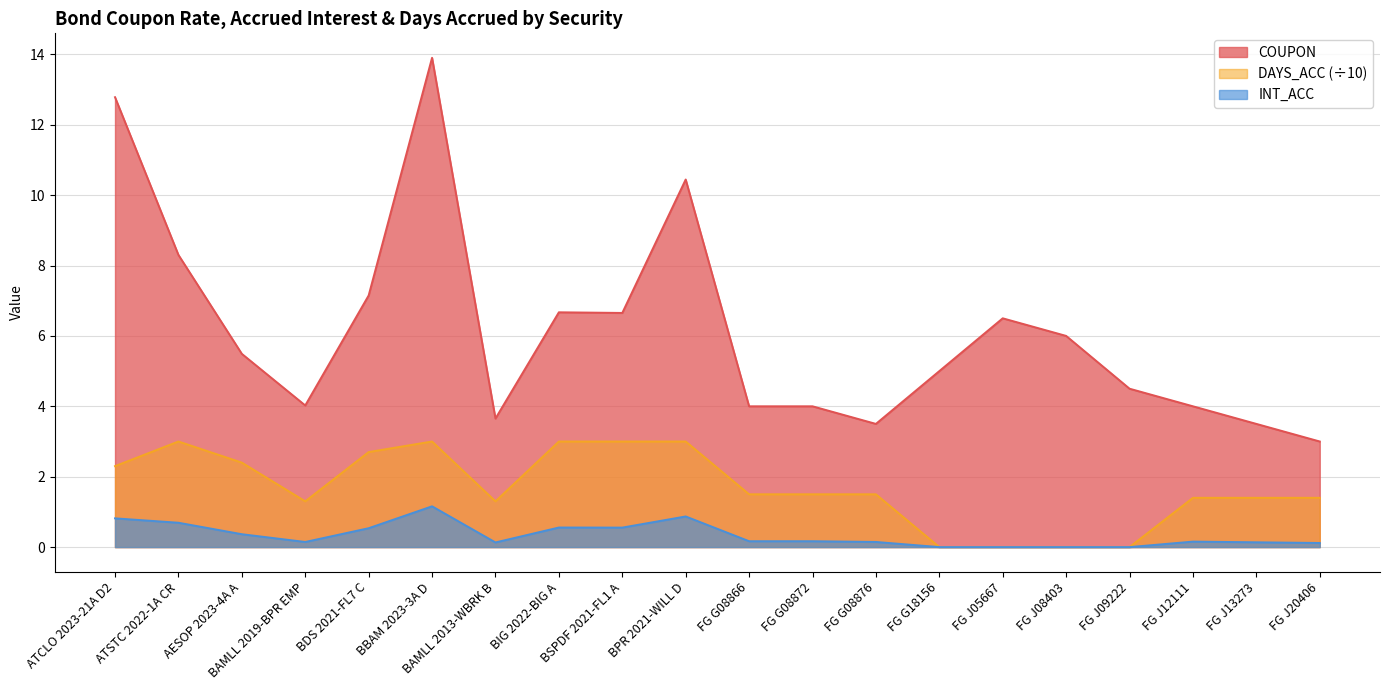

The DAYS_ACC series shows 1.4 at FG J12111. True or false?

True